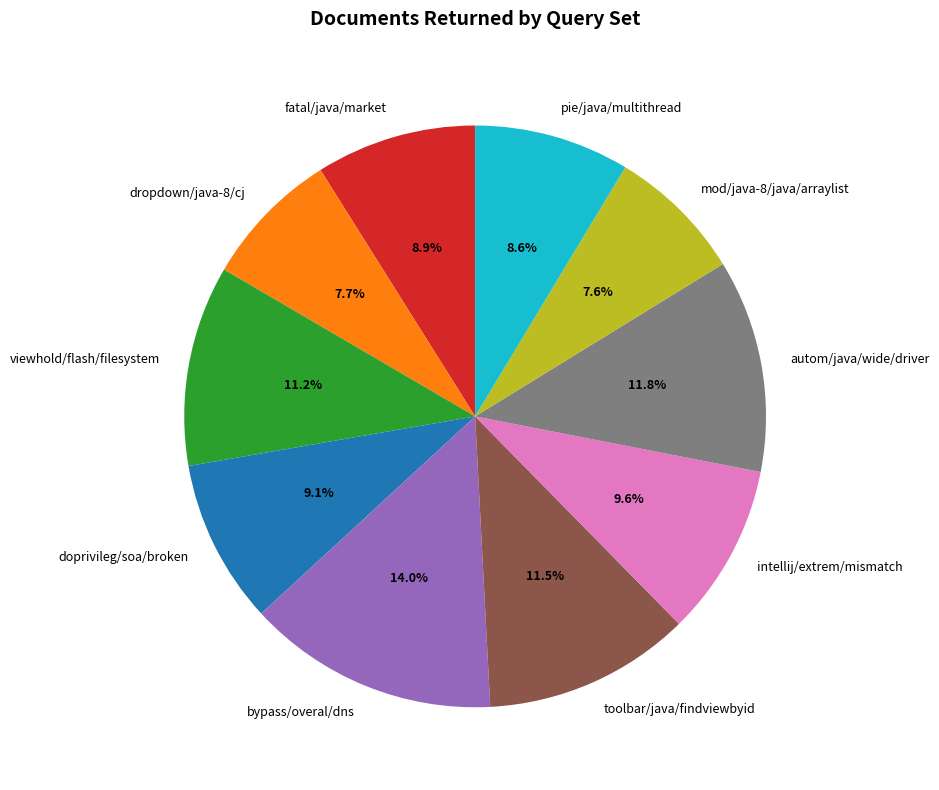

How much of the chart is everything except doprivileg/soa/broken?

90.9%